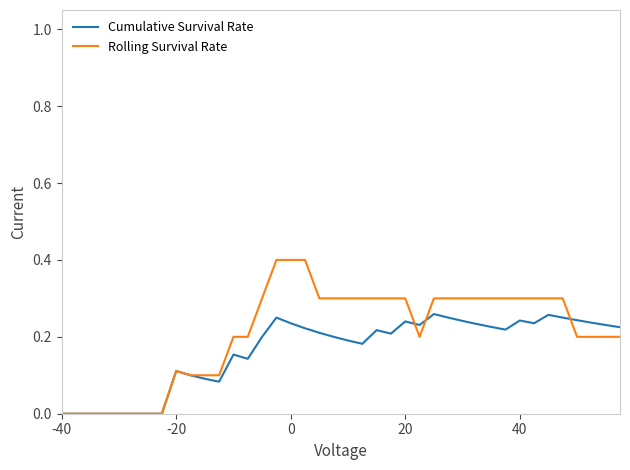

What are all the series names shown in the legend?

Cumulative Survival Rate, Rolling Survival Rate